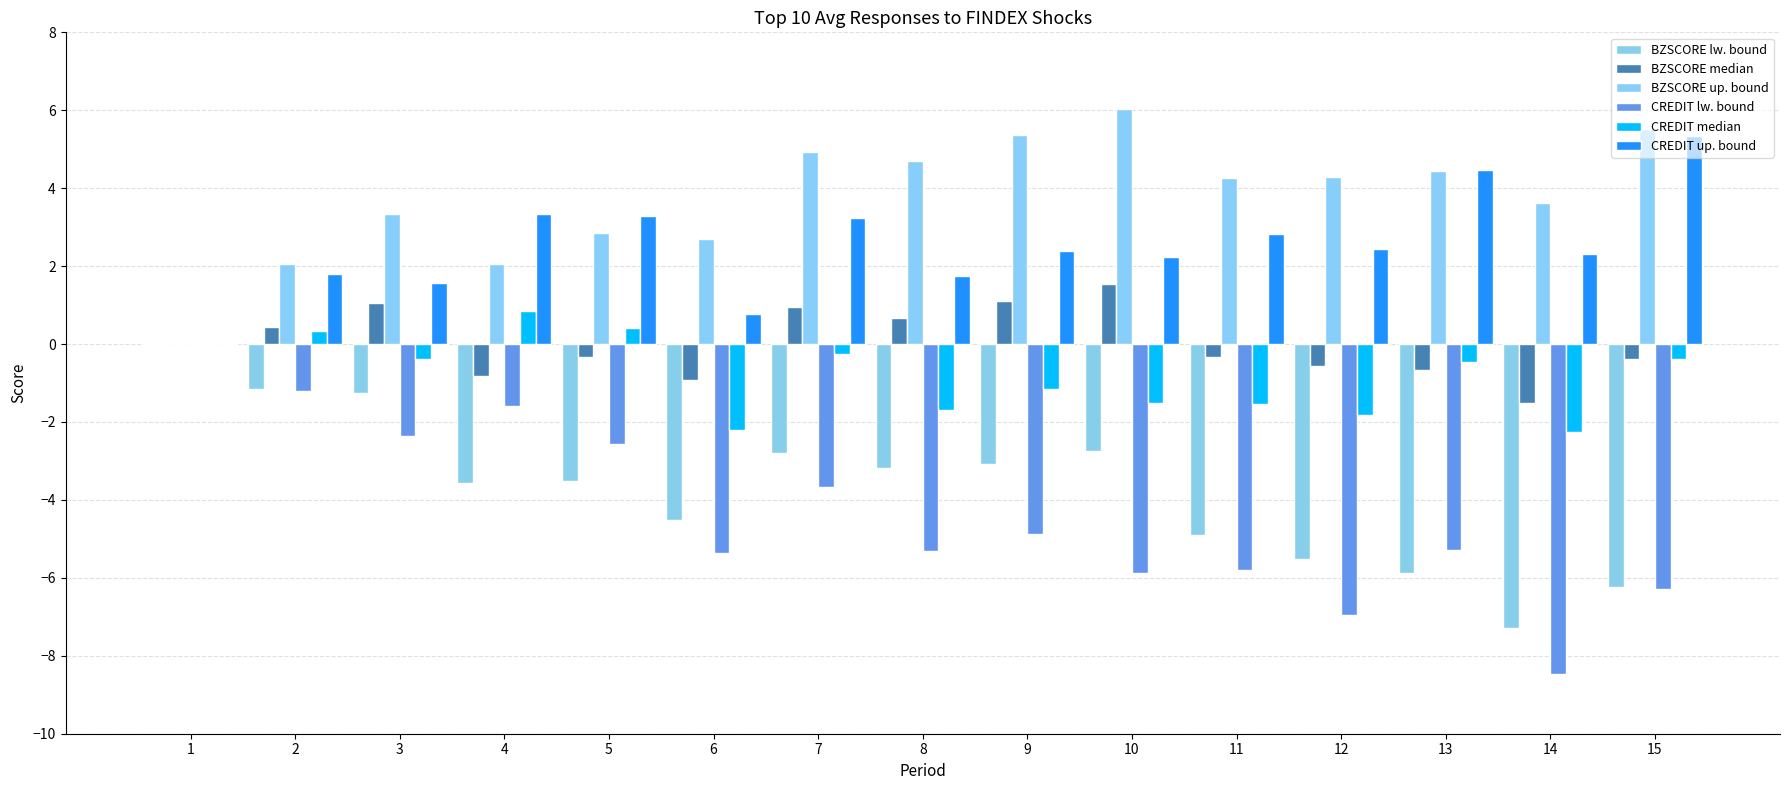

Are the bars grouped side by side (vs. stacked)?

Yes